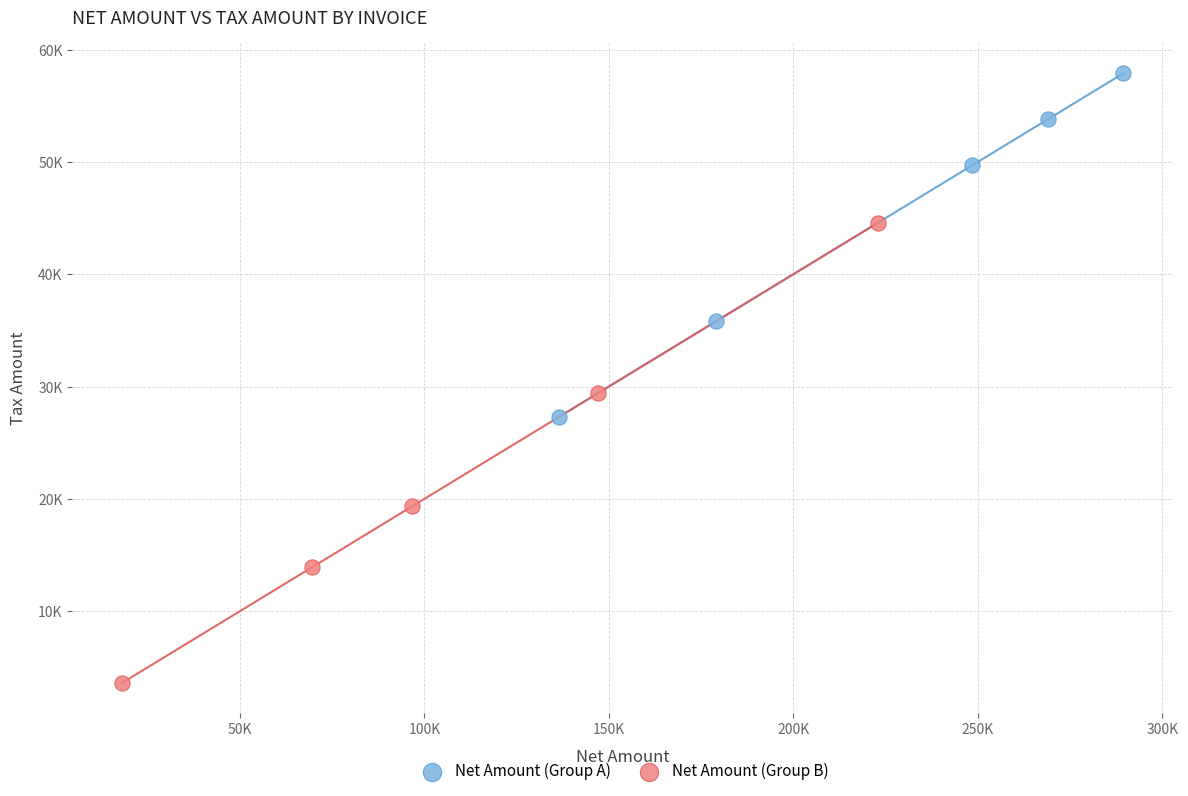

Which series contains the highest Y value?

Net Amount (Group A)